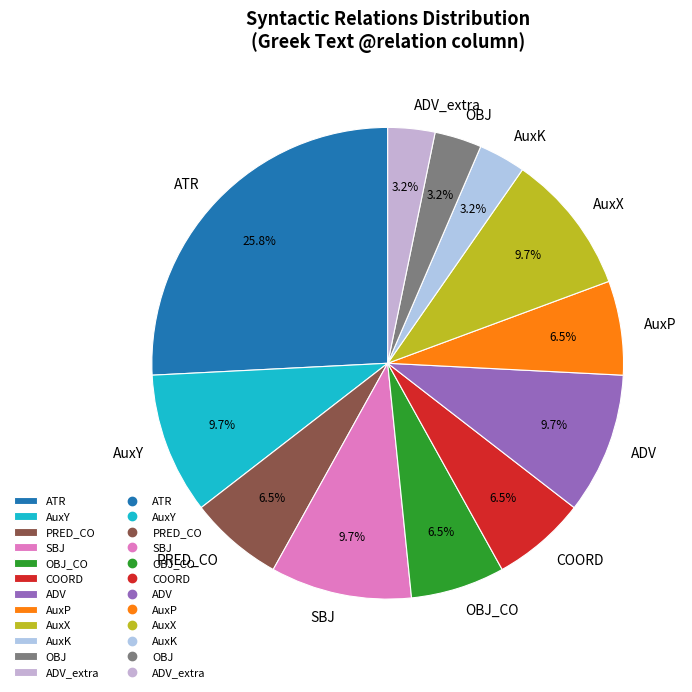

What is the total percentage of OBJ and ADV?

12.9%